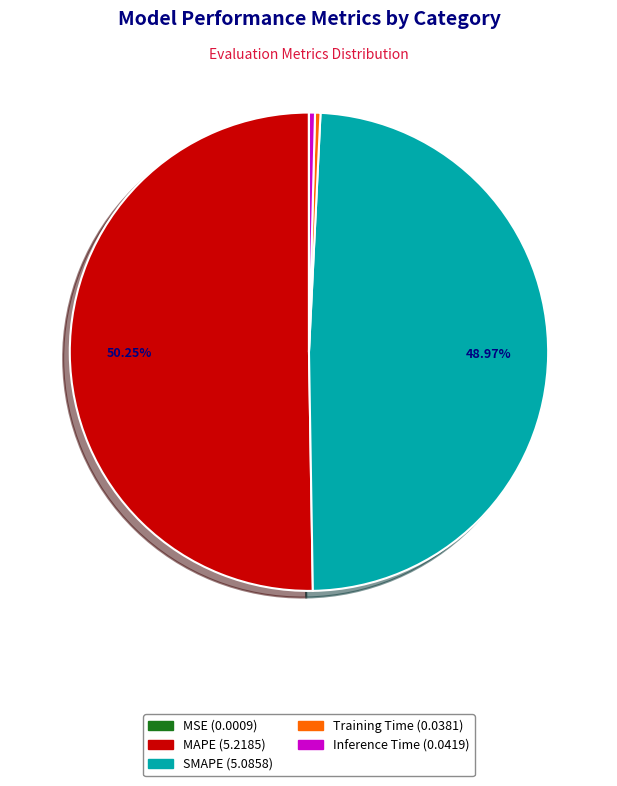

True or false: SMAPE accounts for 59% of the total.

False